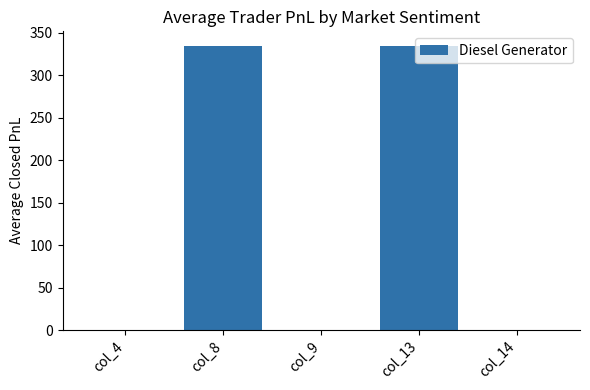

Count the number of categories in the chart.

5